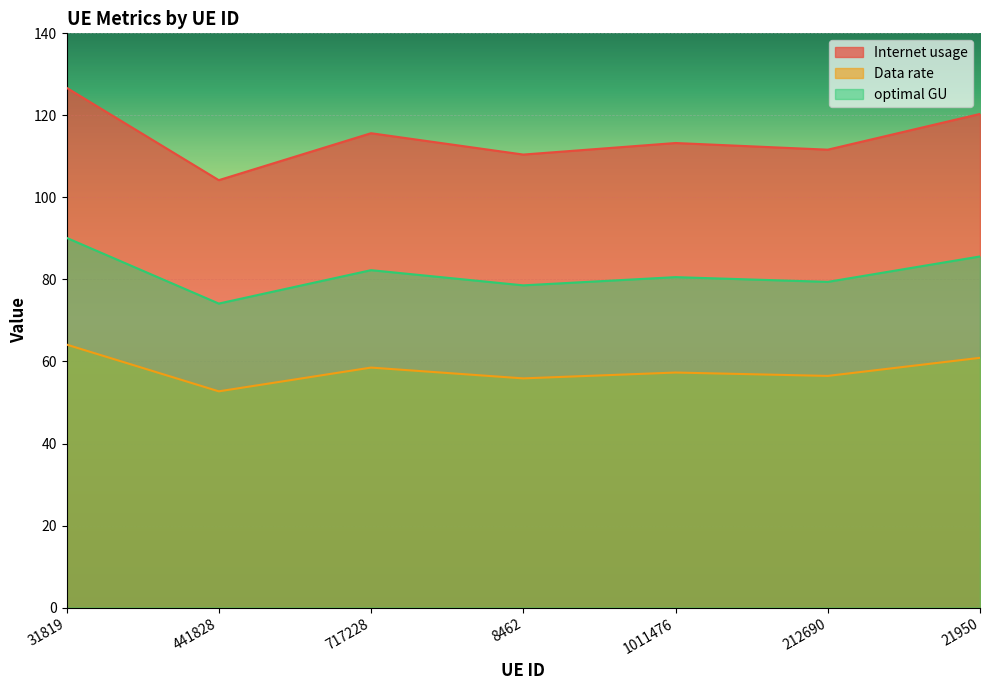

Rank the series by their maximum value, from lowest to highest.

Data rate, optimal GU, Internet usage